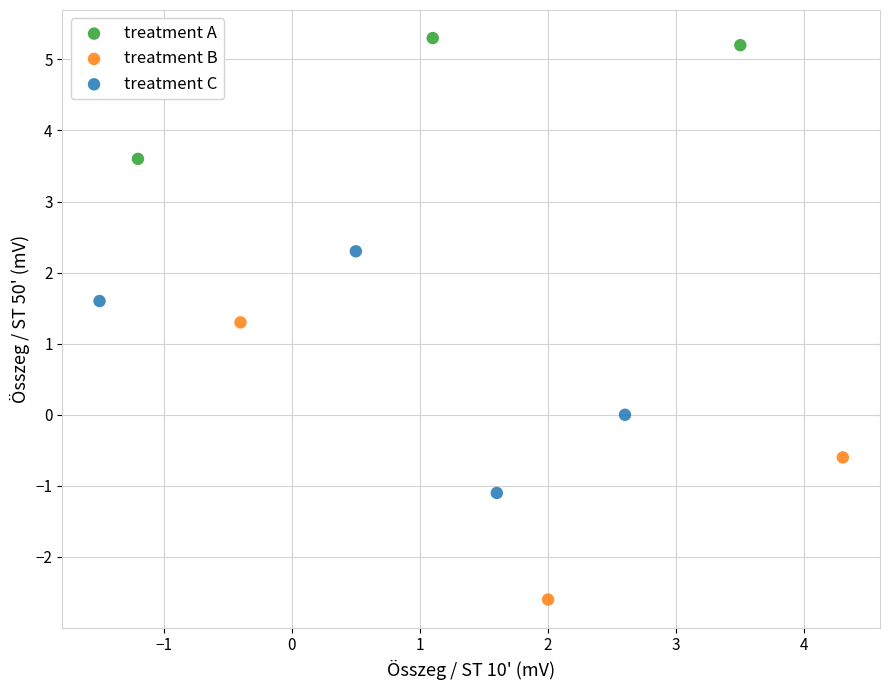

Which series reaches the minimum Y coordinate?

treatment B